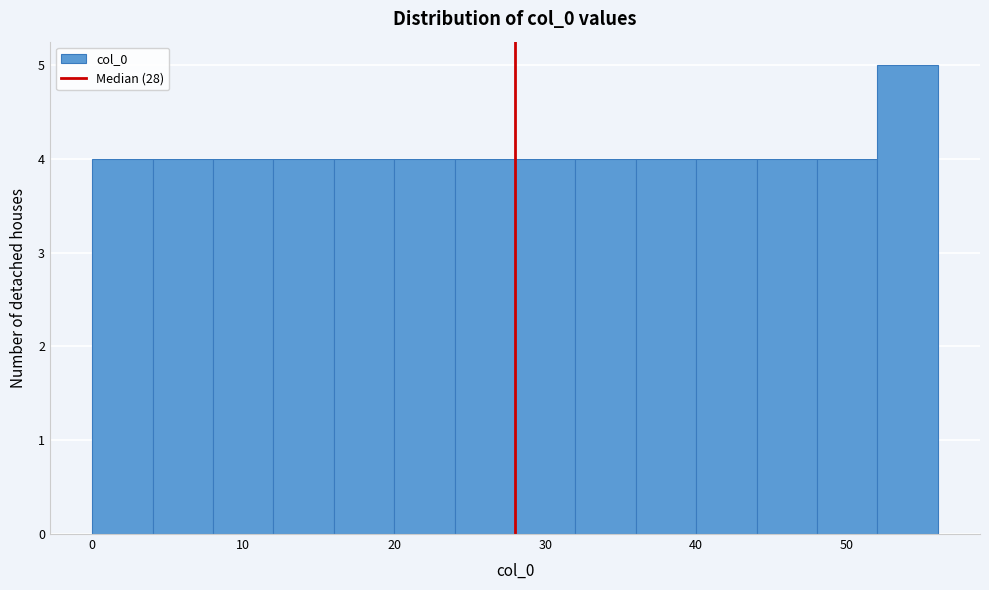

Reading left to right, list every bar in this chart as the range it spans on the x-axis followed by its height. The values are not printed on the chart, so give them approximately, as read against the axis.

0 to 4: 4
4 to 8: 4
8 to 12: 4
12 to 16: 4
16 to 20: 4
20 to 24: 4
24 to 28: 4
28 to 32: 4
32 to 36: 4
36 to 40: 4
40 to 44: 4
44 to 48: 4
48 to 52: 4
52 to 56: 5